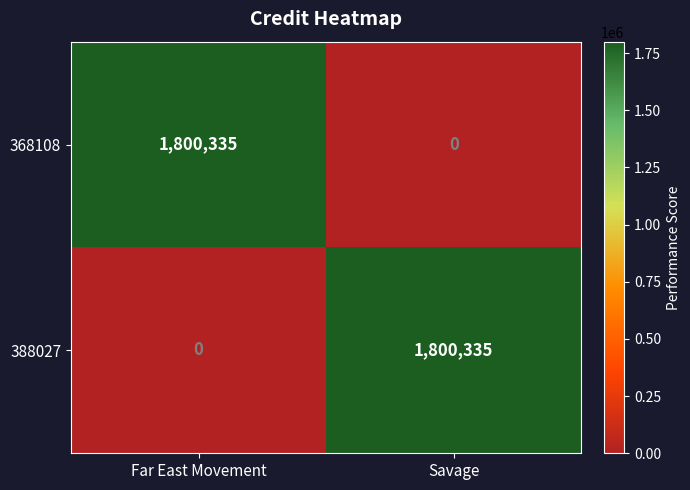

Rank the categories by 368108 value from highest to lowest.

Far East Movement, Savage